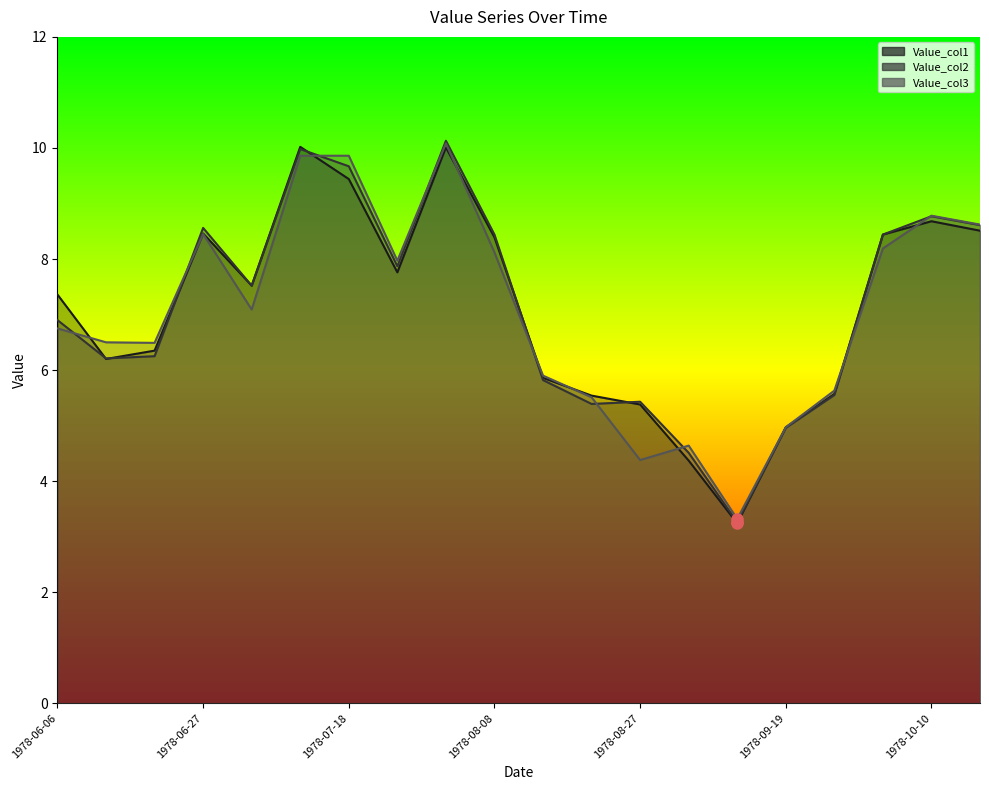

How many interior local valleys does the Value_col2 series have?

5